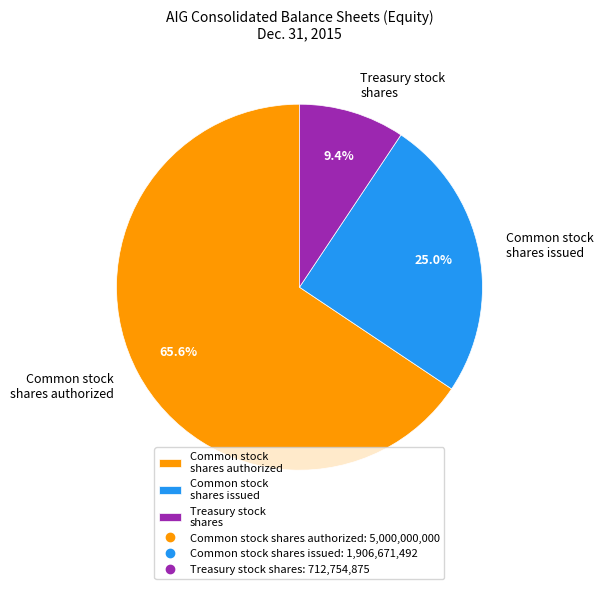

Combined, do Common stock shares issued and Common stock shares authorized account for over 50%?

Yes